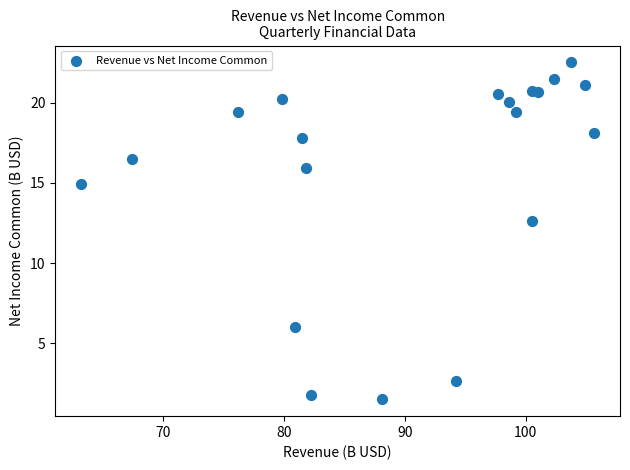

What Y value in the scatter plot is closest to 12?

12.6